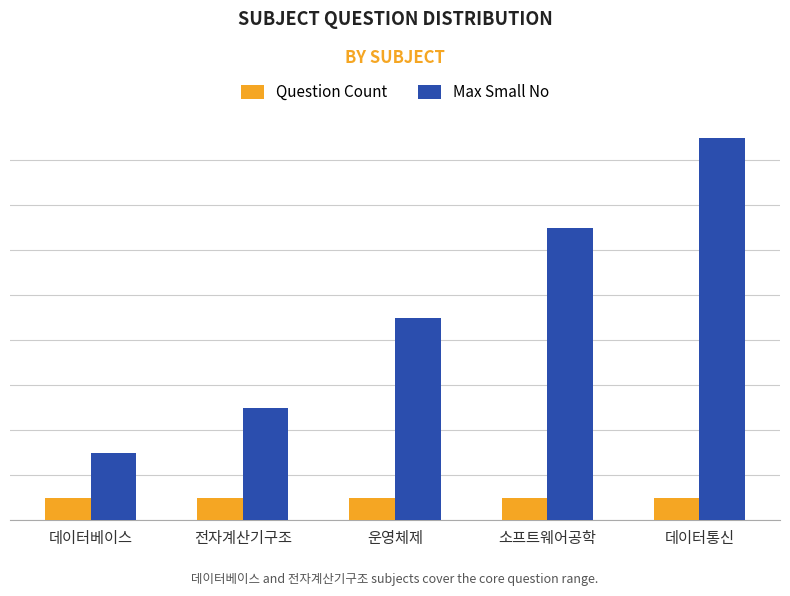

The Max Small No series shows 8 at 전자계산기구조. True or false?

False